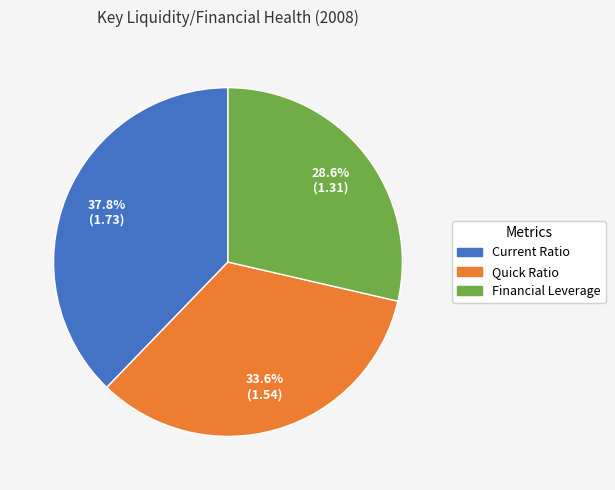

Combined, do Current Ratio and Financial Leverage account for over 50%?

Yes